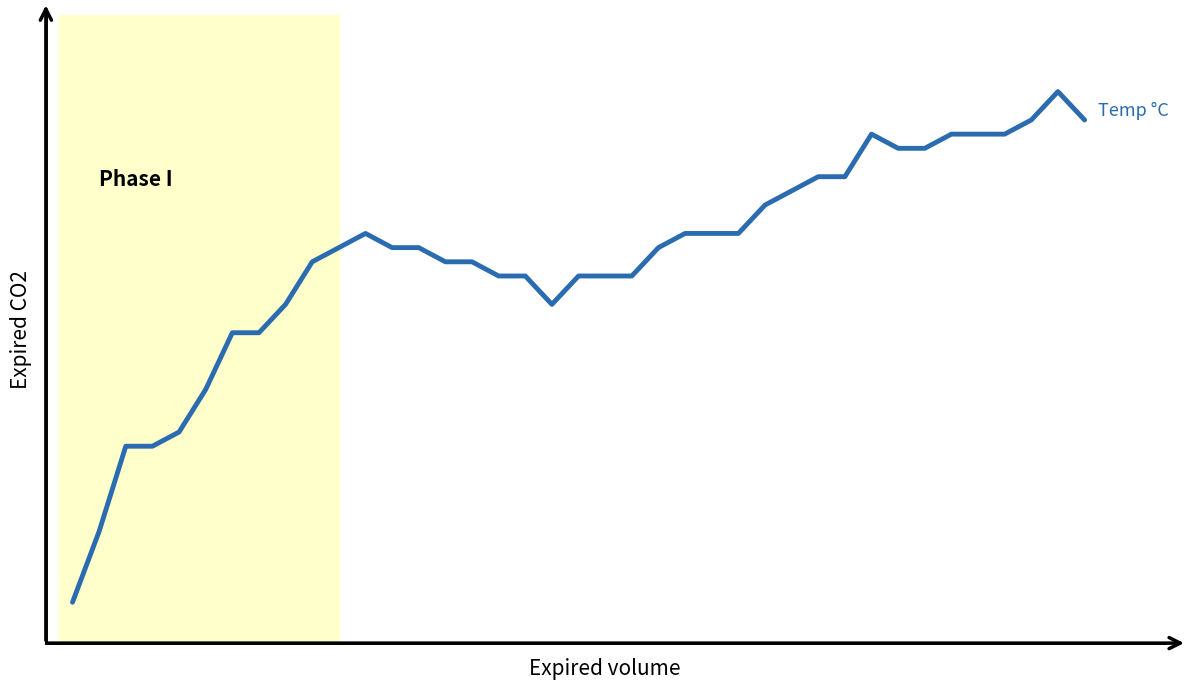

Is this an area chart (filled region under the line)?

No